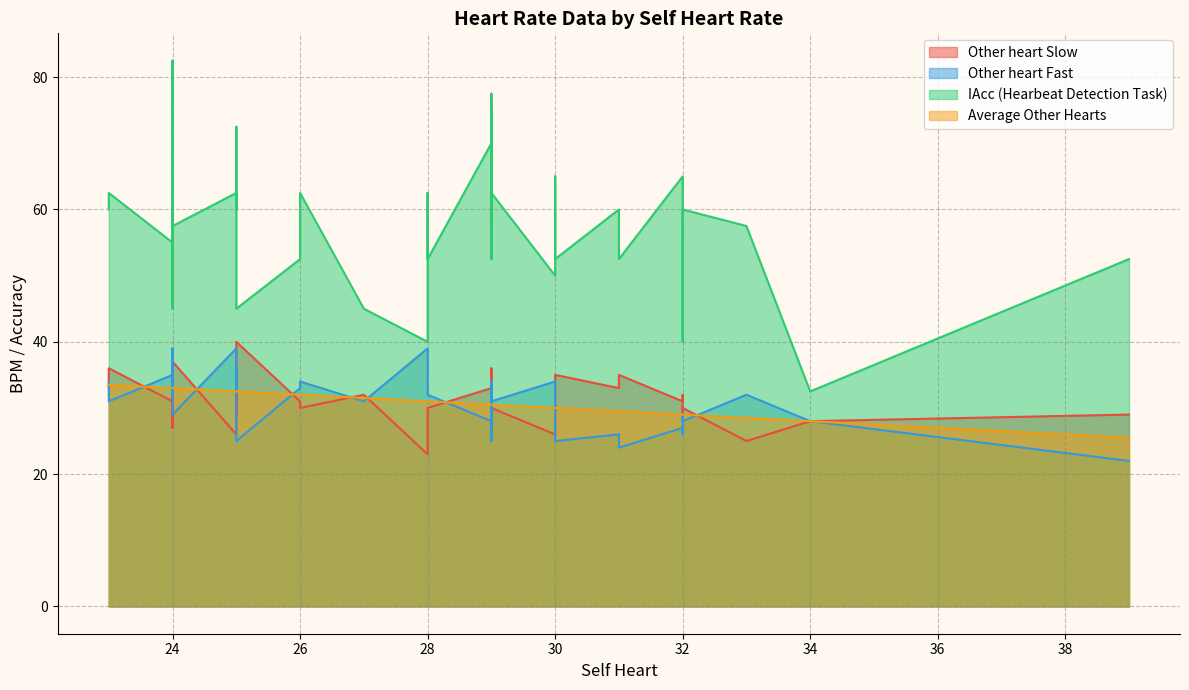

Is the value of Other heart Slow at 25 greater than the value of Average Other Hearts at 26?

No